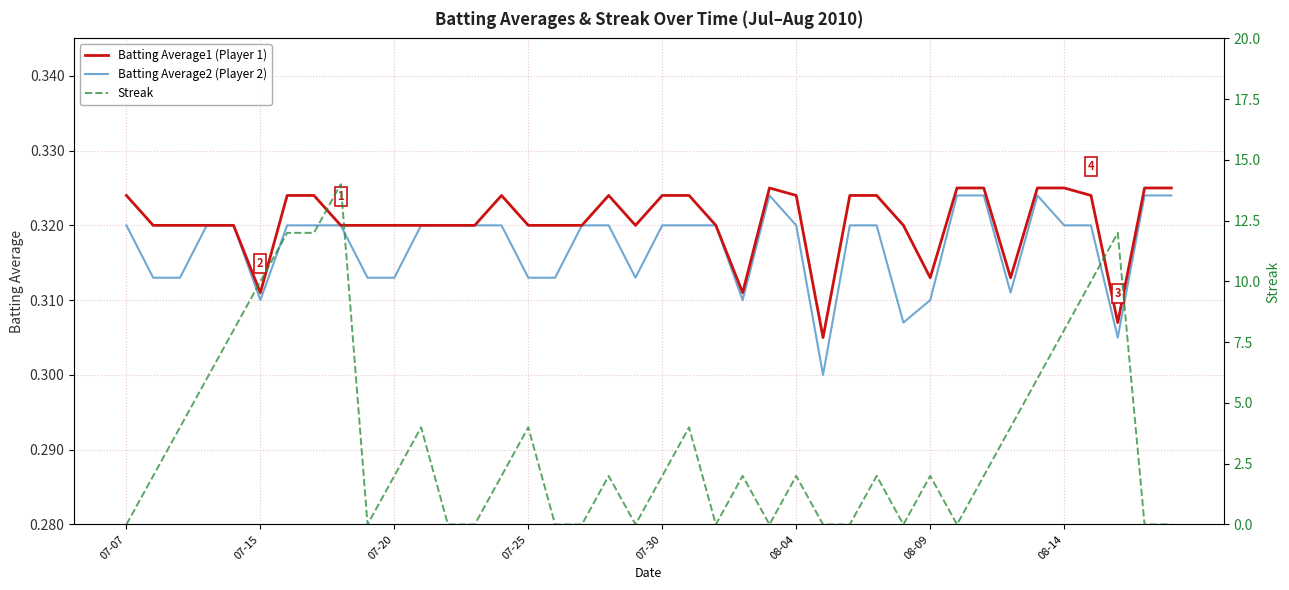

Reading left to right, list all the values displayed in this chart.

Batting Average1 (Player 1): 0.3	0.3	0.3	0.3	0.3	0.3	0.3	0.3	0.3	0.3	0.3	0.3	0.3	0.3	0.3	0.3	0.3	0.3	0.3	0.3	0.3	0.3	0.3	0.3	0.3	0.3	0.3	0.3	0.3	0.3	0.3	0.3	0.3	0.3	0.3	0.3	0.3	0.3	0.3	0.3
Batting Average2 (Player 2): 0.3	0.3	0.3	0.3	0.3	0.3	0.3	0.3	0.3	0.3	0.3	0.3	0.3	0.3	0.3	0.3	0.3	0.3	0.3	0.3	0.3	0.3	0.3	0.3	0.3	0.3	0.3	0.3	0.3	0.3	0.3	0.3	0.3	0.3	0.3	0.3	0.3	0.3	0.3	0.3
Streak: 0.0	2.0	4.0	6.0	8.0	10.0	12.0	12.0	14.0	0.0	2.0	4.0	0.0	0.0	2.0	4.0	0.0	0.0	2.0	0.0	2.0	4.0	0.0	2.0	0.0	2.0	0.0	0.0	2.0	0.0	2.0	0.0	2.0	4.0	6.0	8.0	10.0	12.0	0.0	0.0